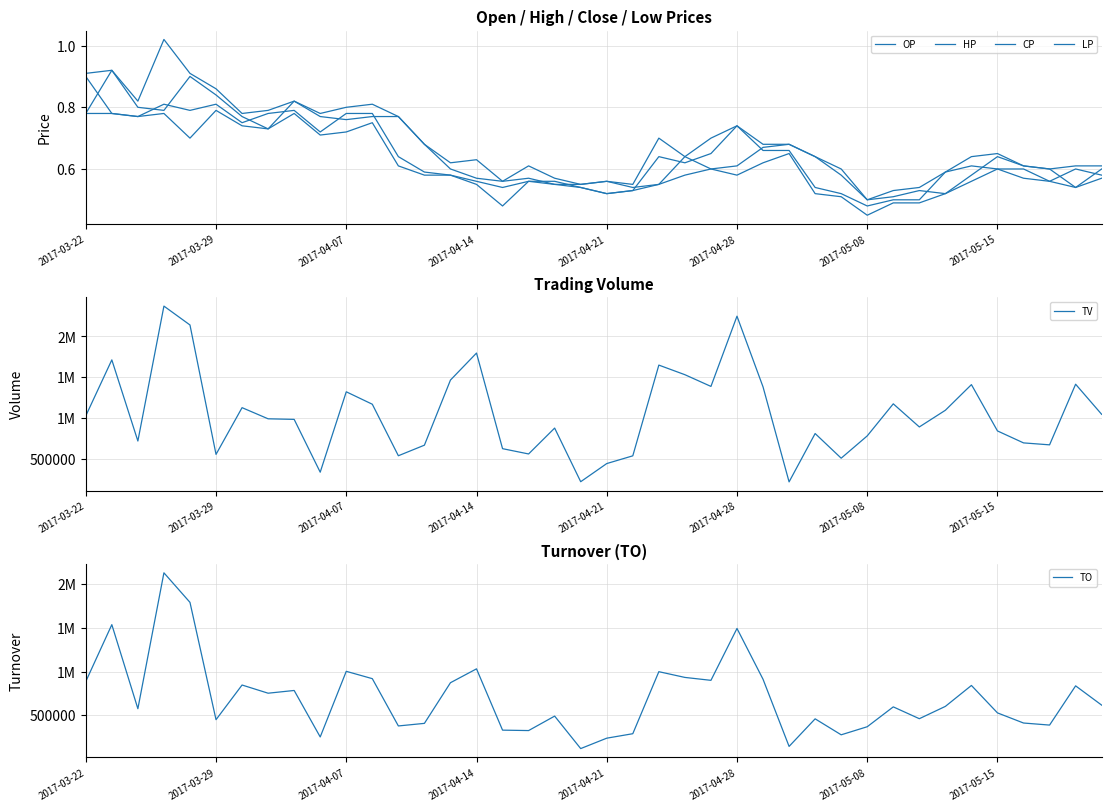

What is the sum of the TO values at 19 and 2017-04-14?

2248250.0